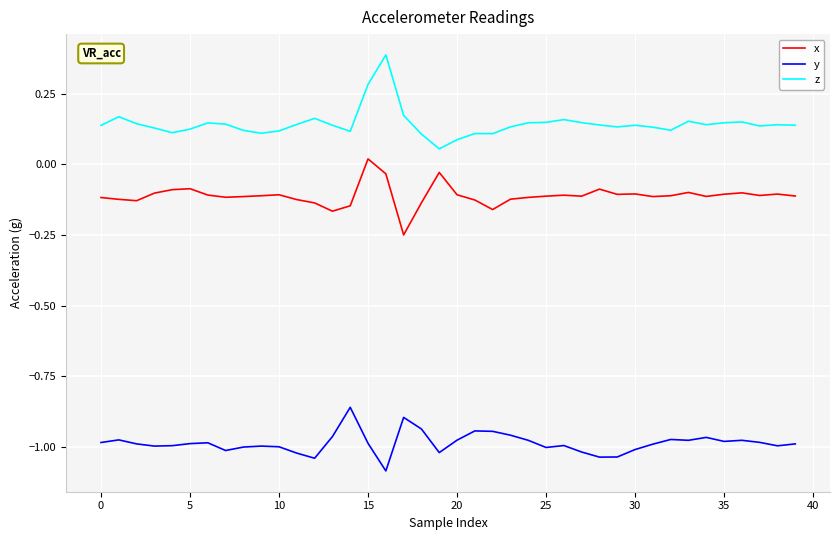

True or false: z and x intersect in this chart.

False